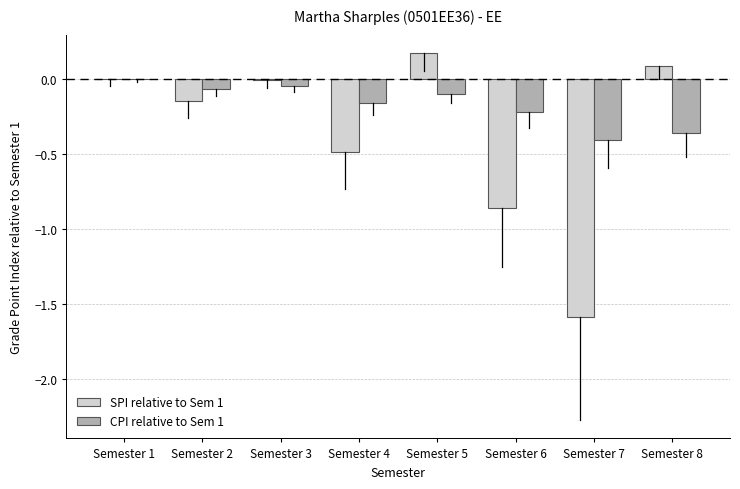

Is it true that SPI relative to Sem 1 equals 0.0 at Semester 1?

True